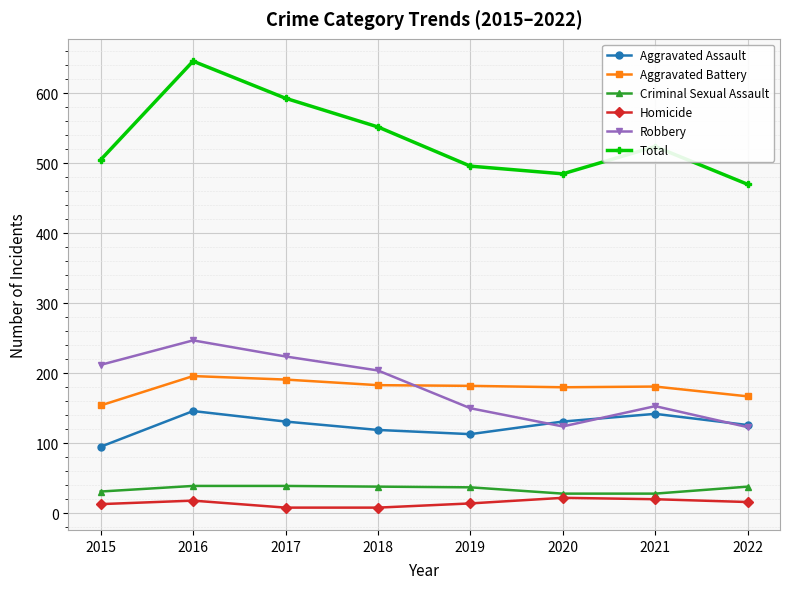

True or false: Aggravated Assault and Homicide cross at least once.

False